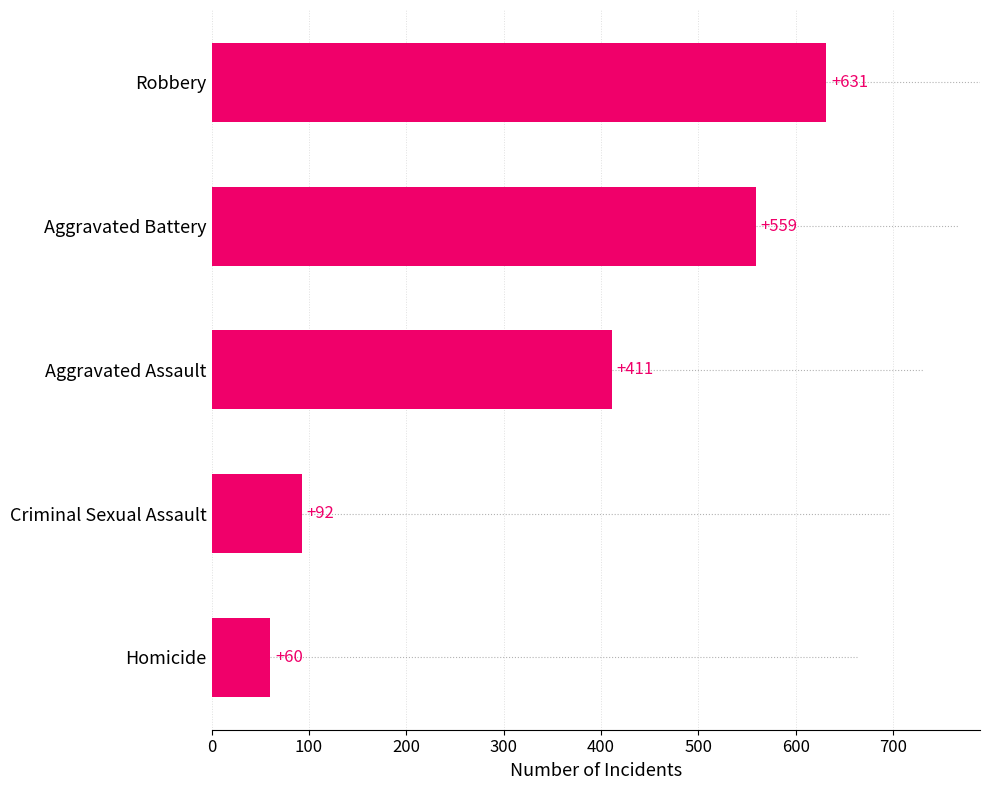

What is the greatest value displayed?

631.3